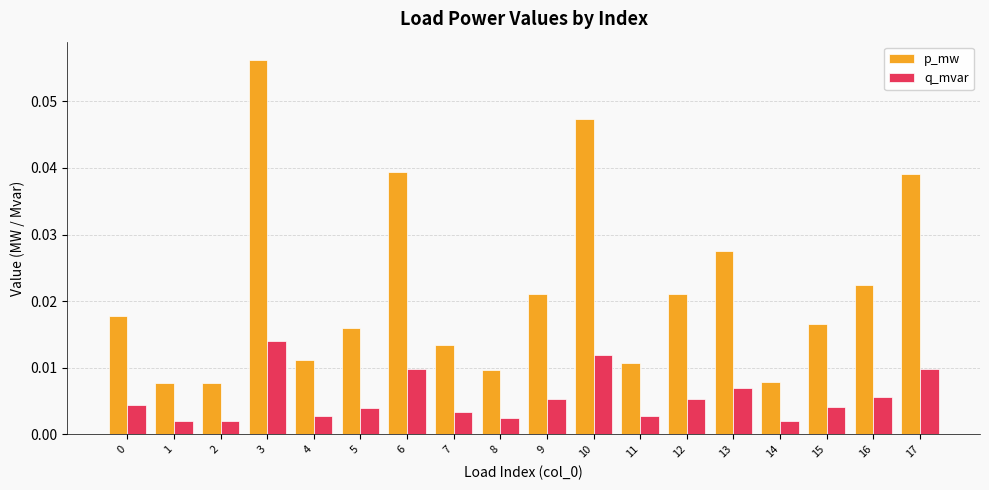

Is the value of p_mw at 8 greater than the value of q_mvar at 9?

Yes